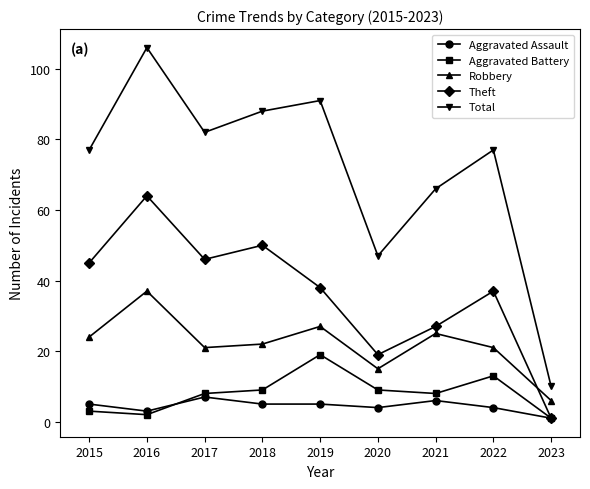

At how many categories does at least one series exceed 37?

8